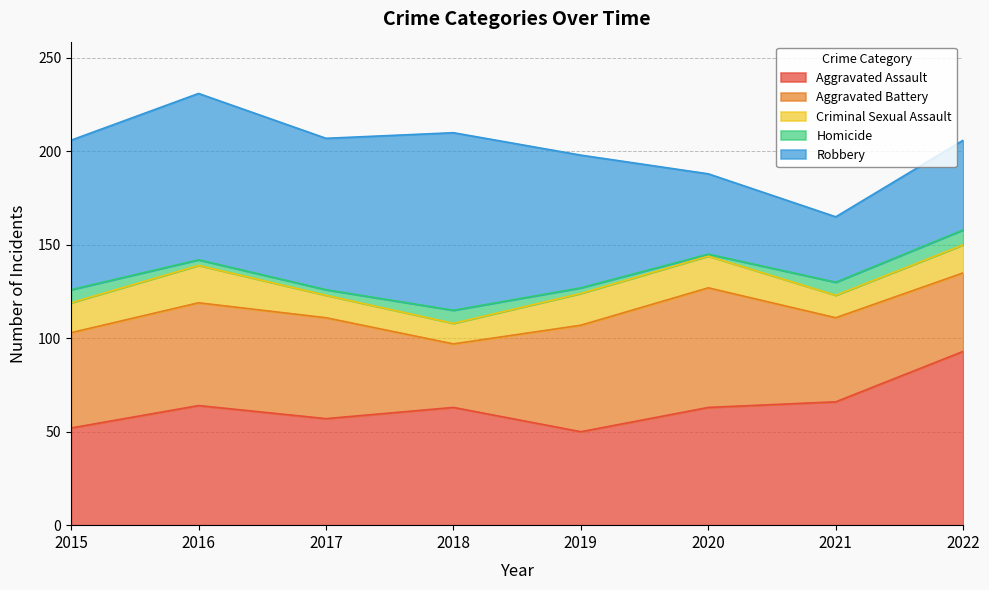

What is the value of the Aggravated Assault point at the 6th from the left?

63